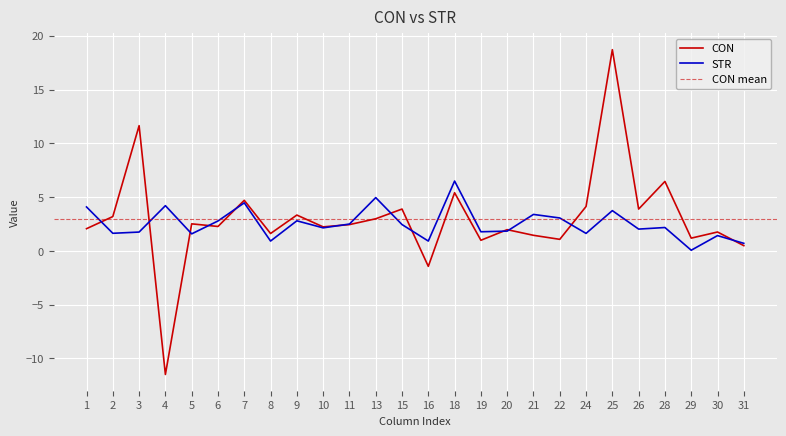

How many times do CON and STR cross each other?

12